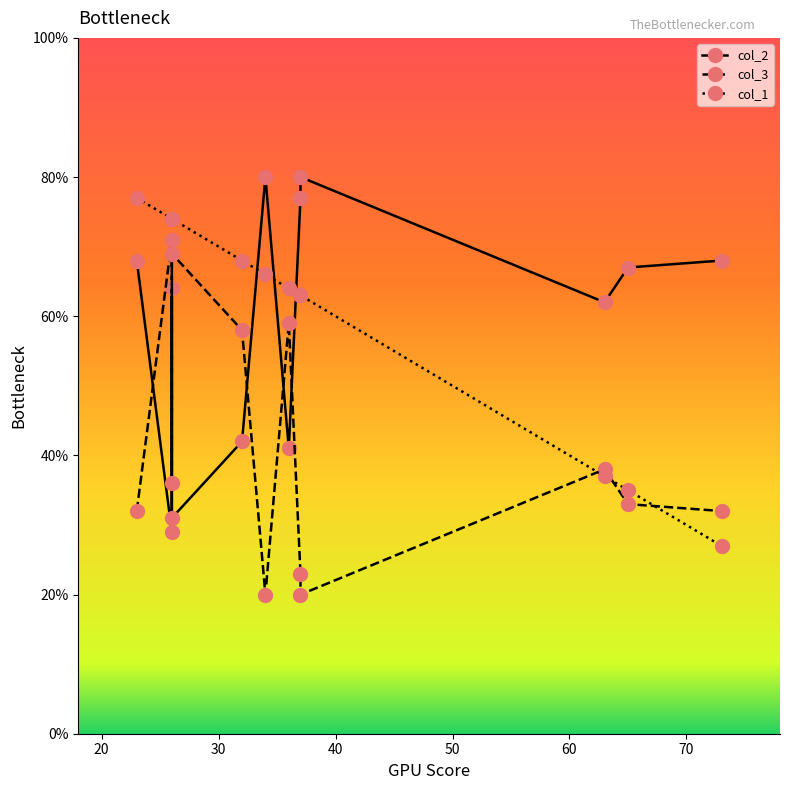

Is it true that col_2 equals 36 at 26?

False